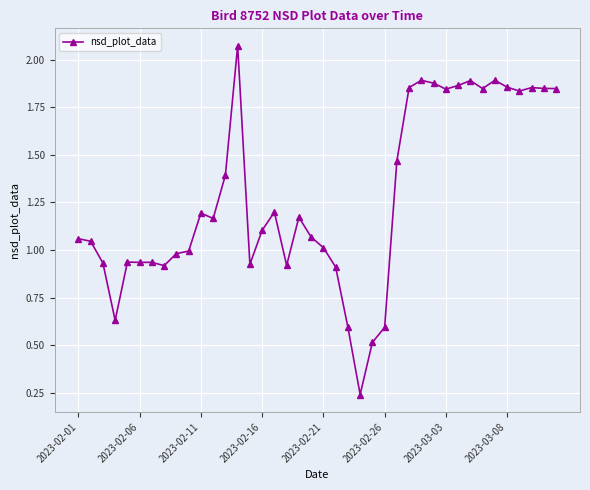

True or false: there are more than 1 points higher than both neighbors.

True